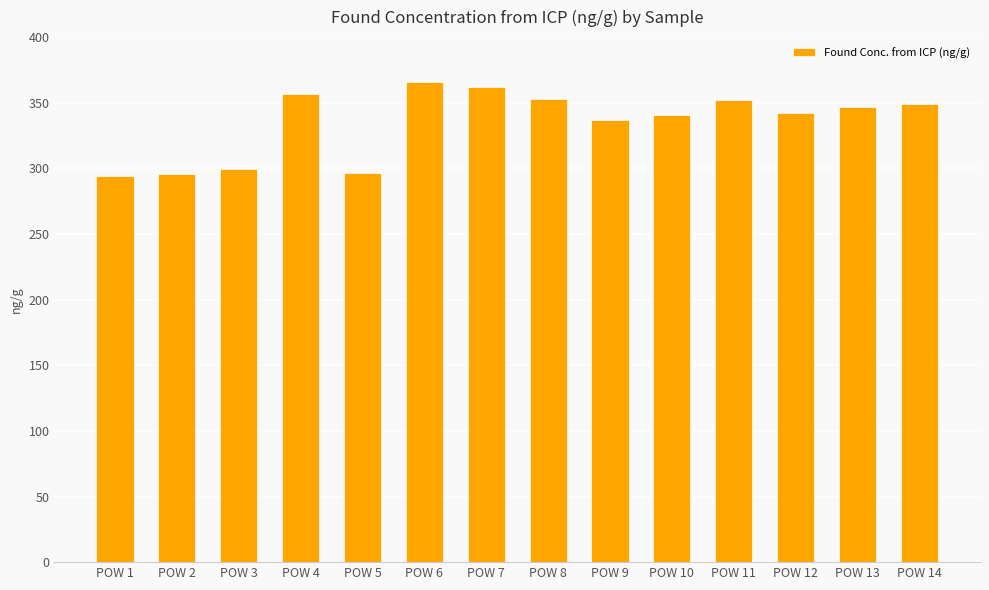

At which label is the value closest to 329?

POW 9